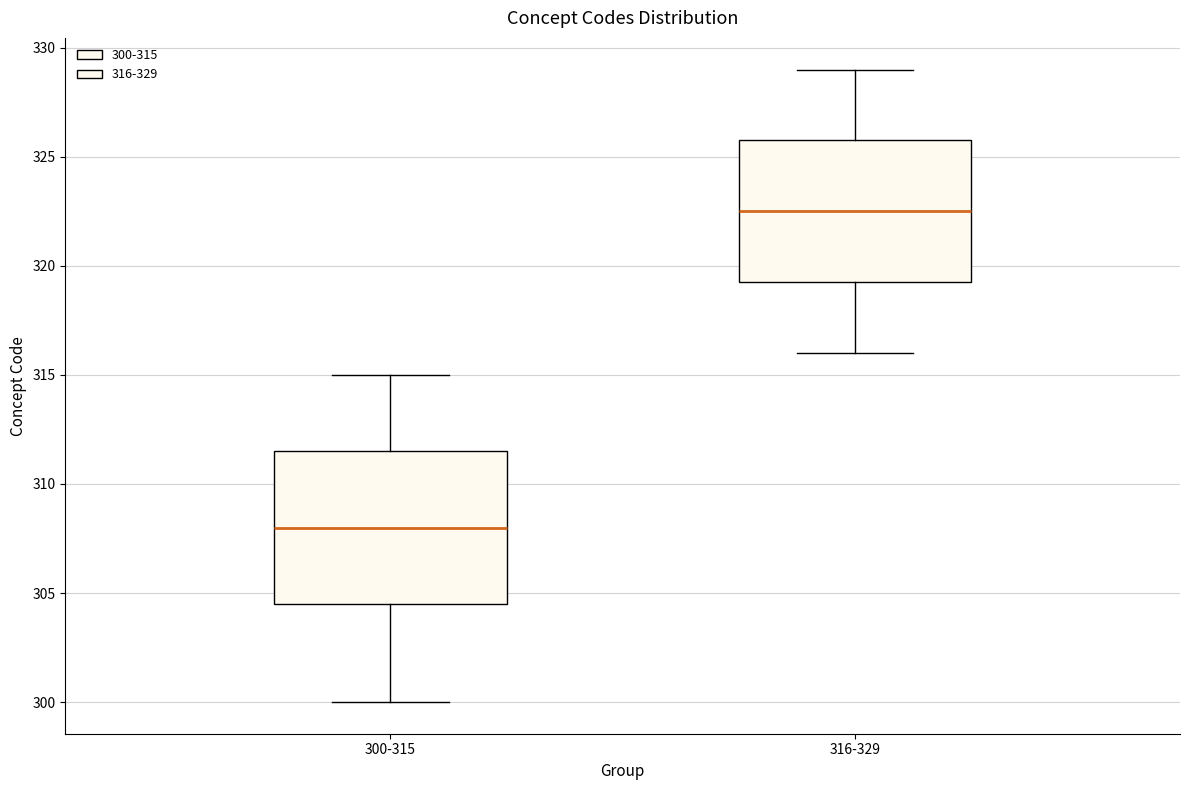

Reading left to right, transcribe this box plot: for each box, give where its median line is, the range the box spans, and where its two whiskers end, as read against the y-axis. The values are not printed on the chart, so give them approximately, as read against the axis.

300-315: median 308.0, box 304.5 to 311.5, whiskers 300.0 to 315.0
316-329: median 322.5, box 319.5 to 326.0, whiskers 316.0 to 329.0